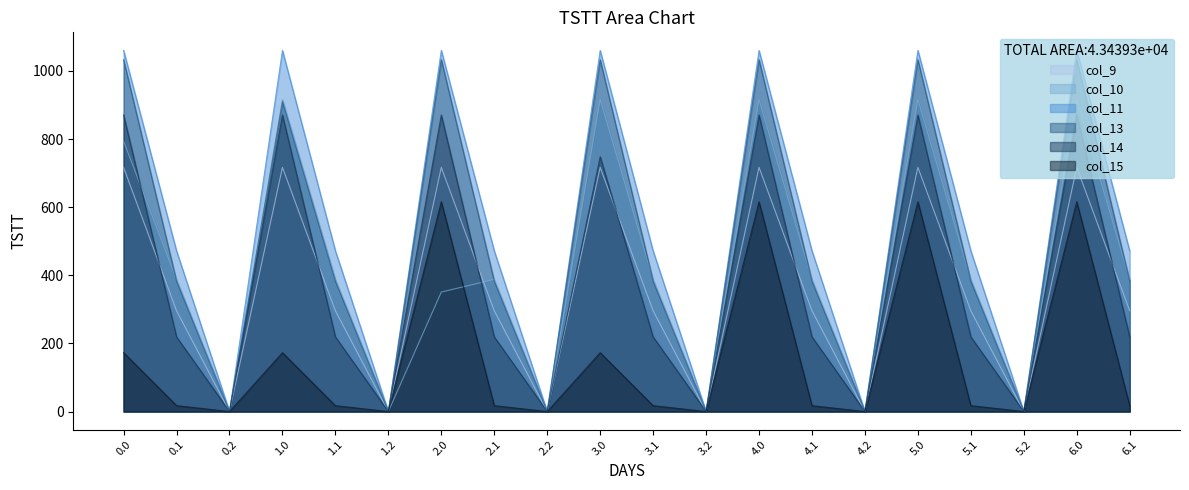

How many values in the col_13 series are below 382?

6